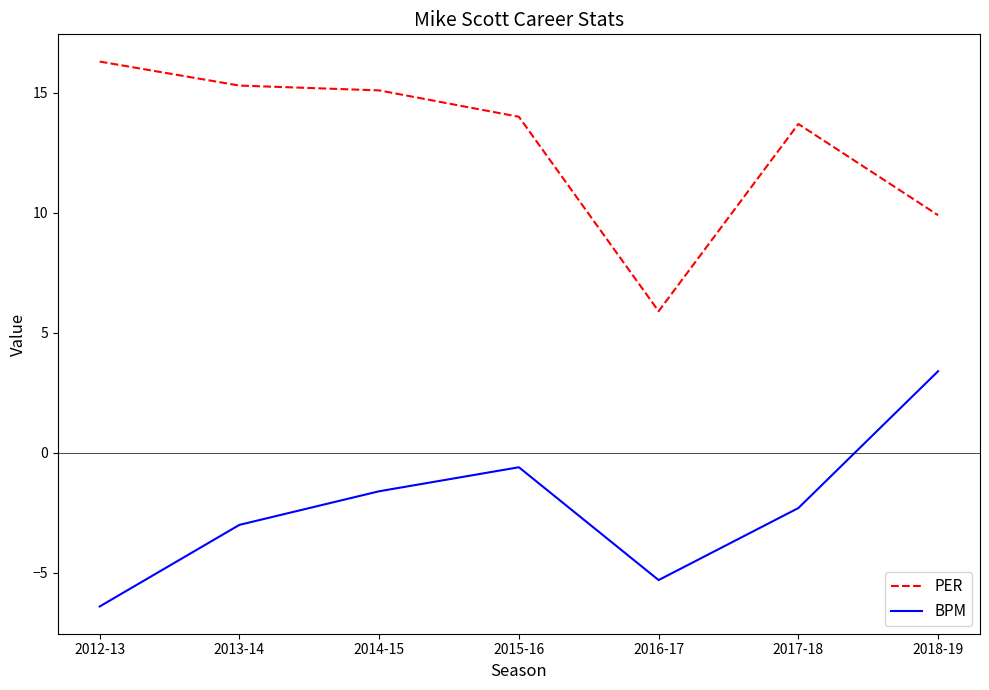

At which label is BPM closest to -1?

2015-16